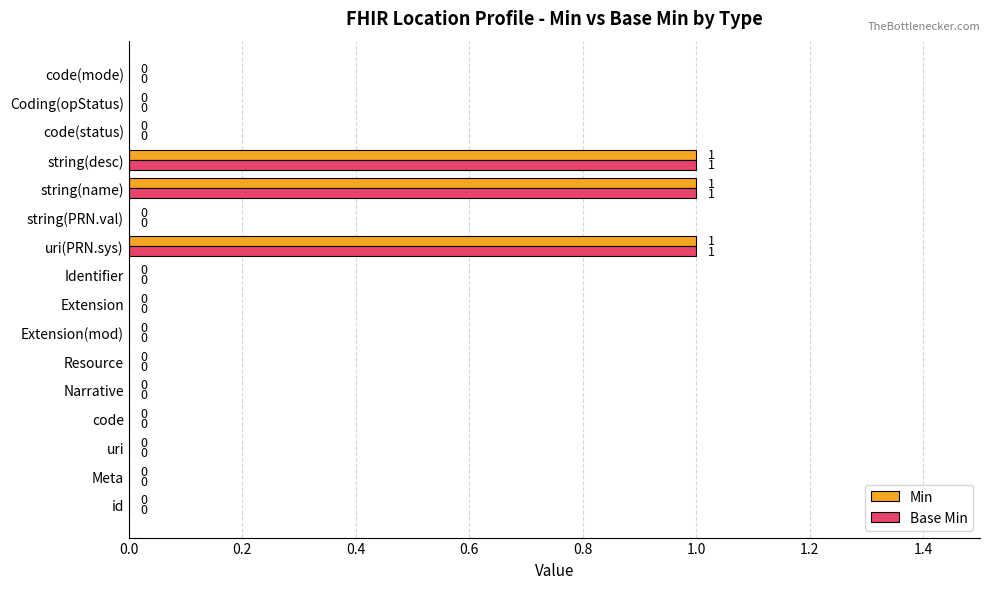

The value of Min at Coding(opStatus) is 1. True or false?

False